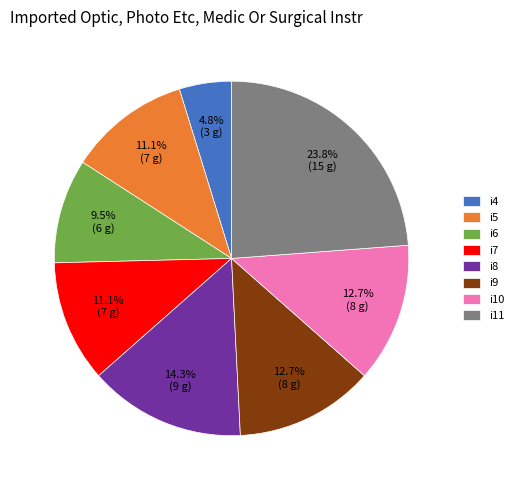

What is the total percentage of i6 and i4?

14.3%